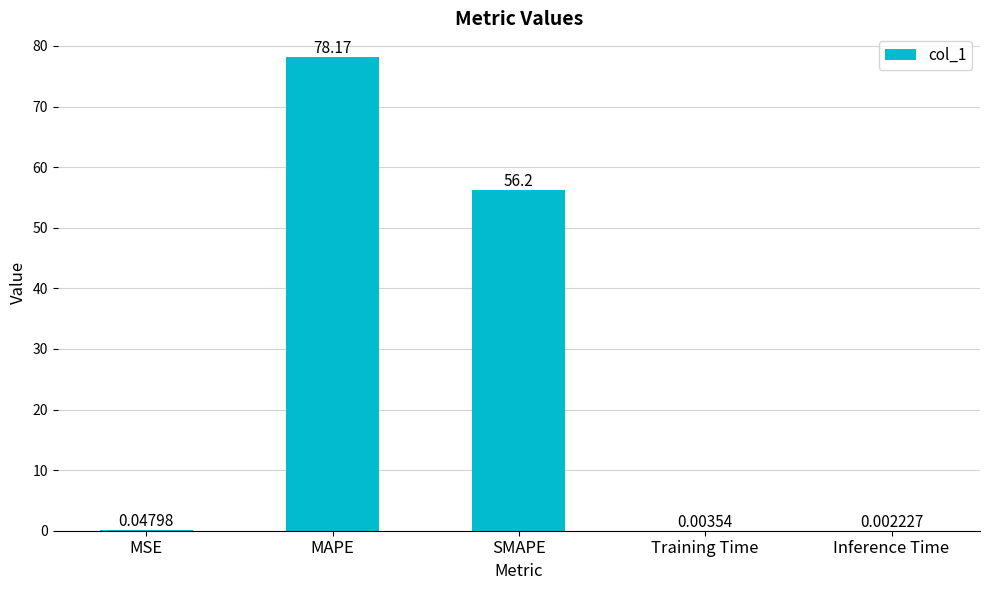

How many categories are shown in the chart?

5